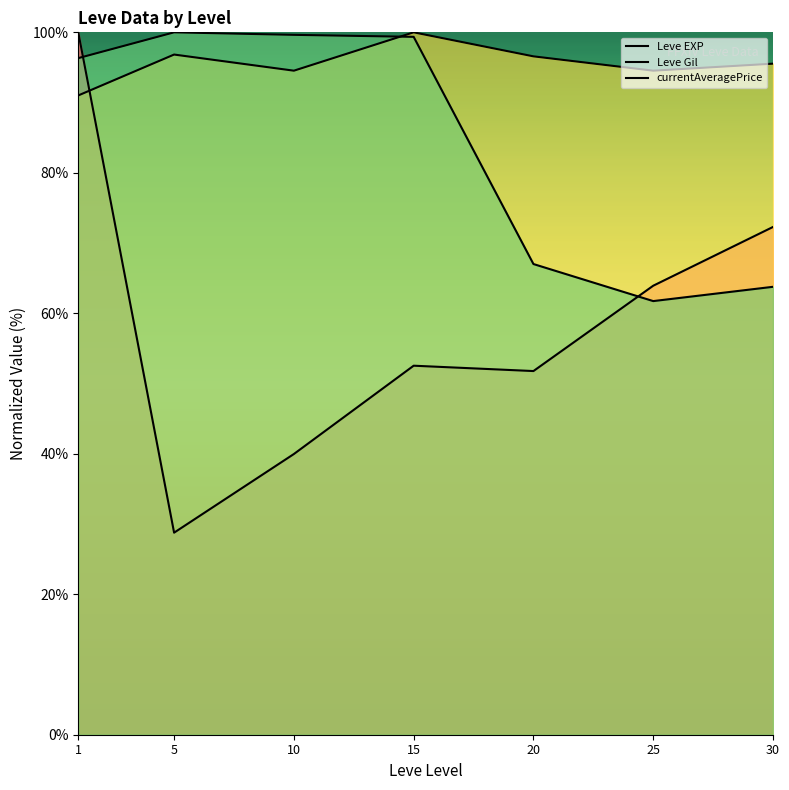

At which label does Leve EXP first exceed 52?

1